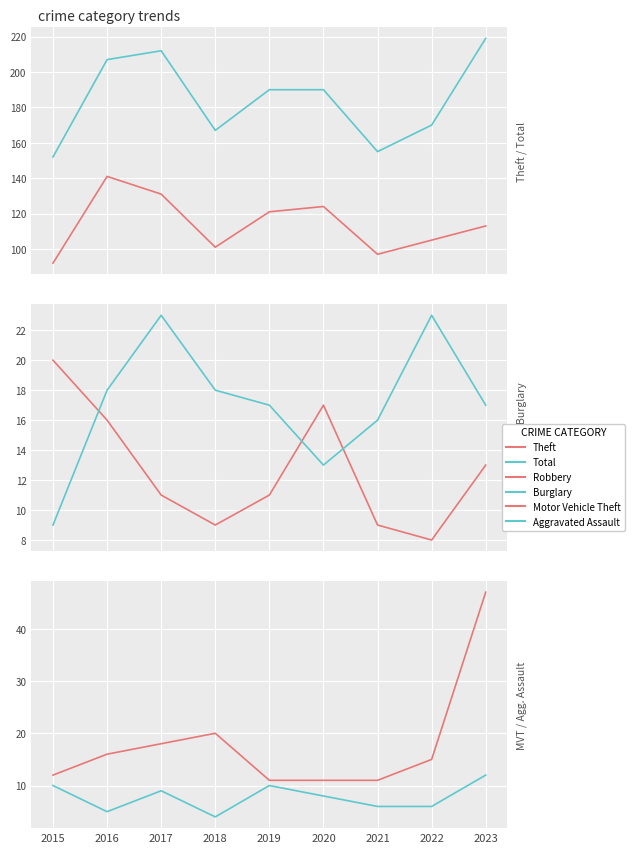

The value of Robbery at 2019 is 11. True or false?

True